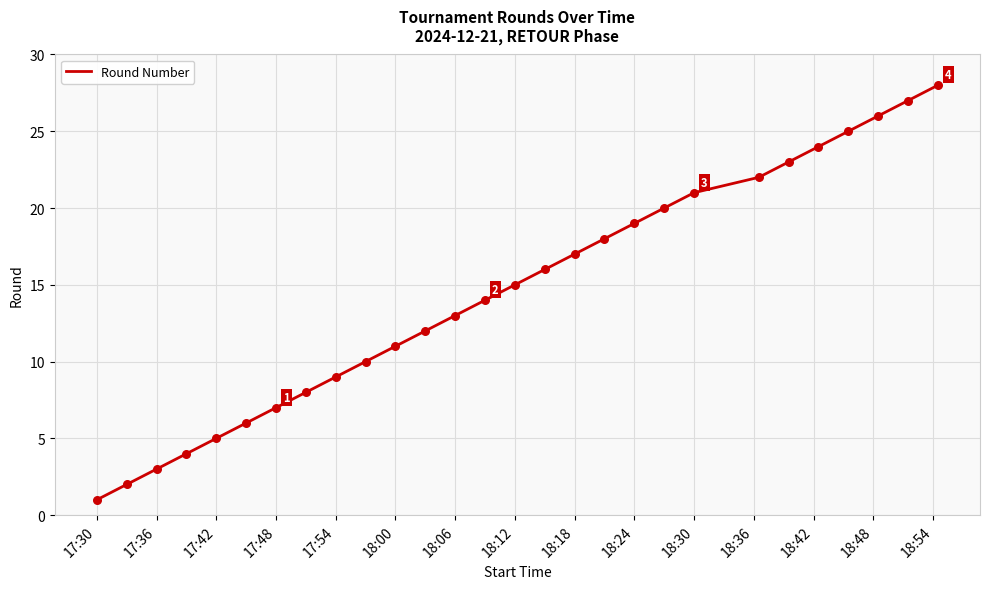

What is the difference between the maximum and minimum values?

27